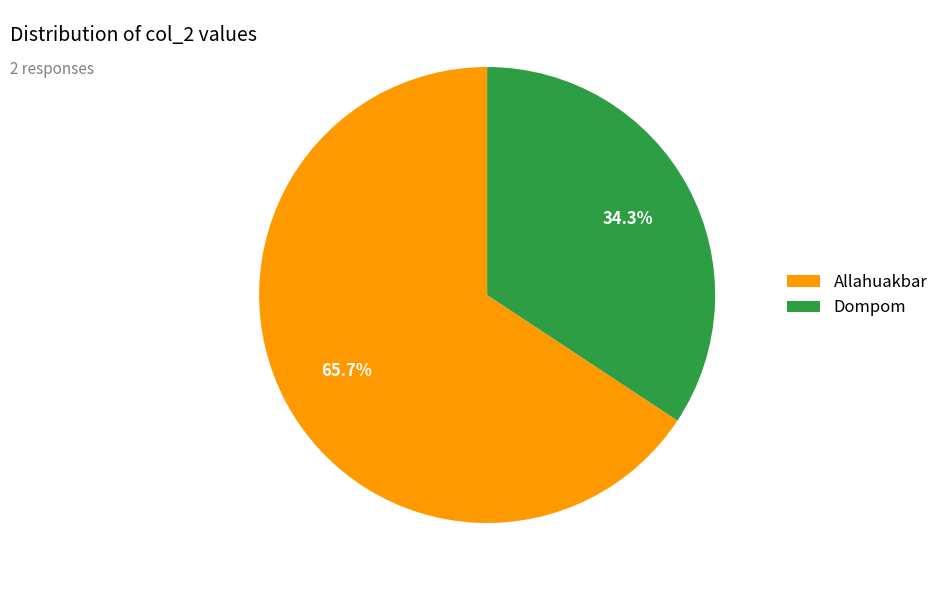

Rank the categories by value from highest to lowest.

Allahuakbar, Dompom